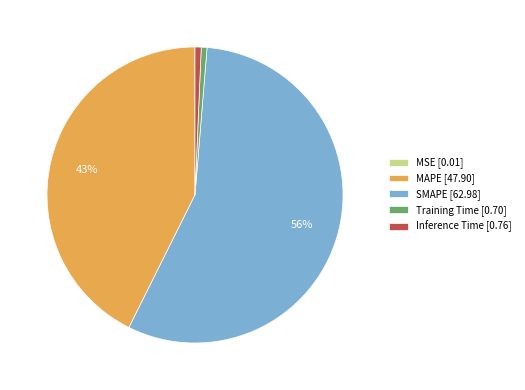

Is there a majority slice in this chart?

Yes